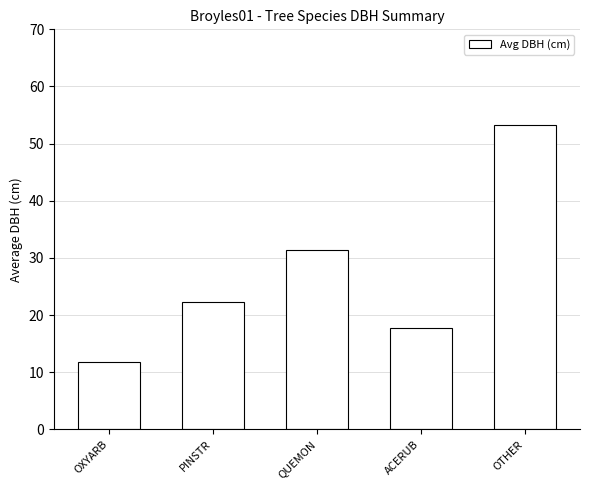

What is the minimum value shown in the chart?

11.9